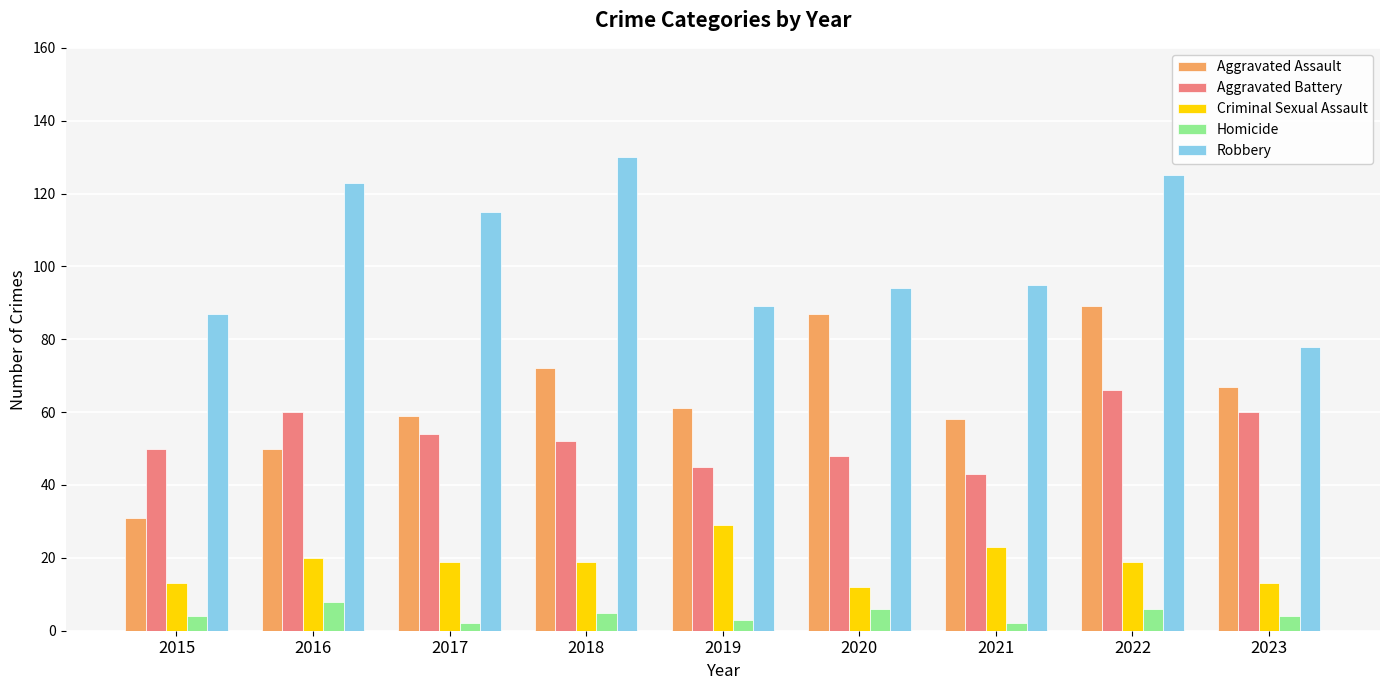

How many series are shown in this chart?

5